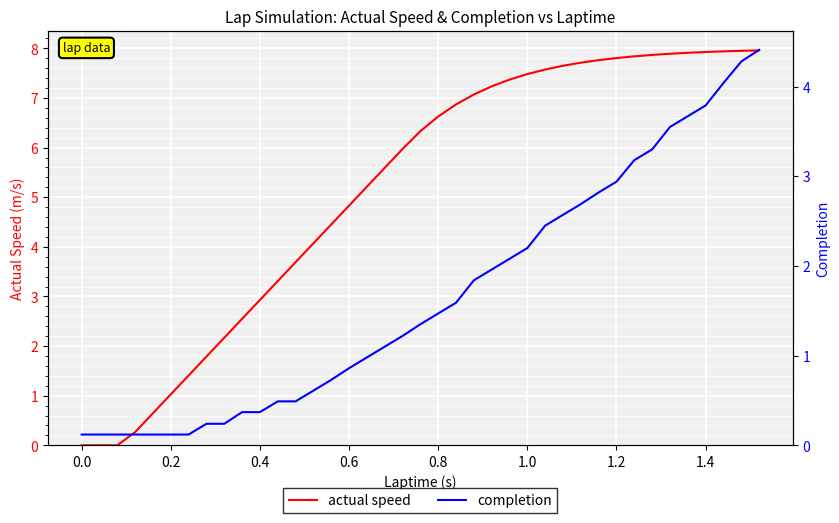

True or false: actual speed has a value of 2.9 at 0.4.

True